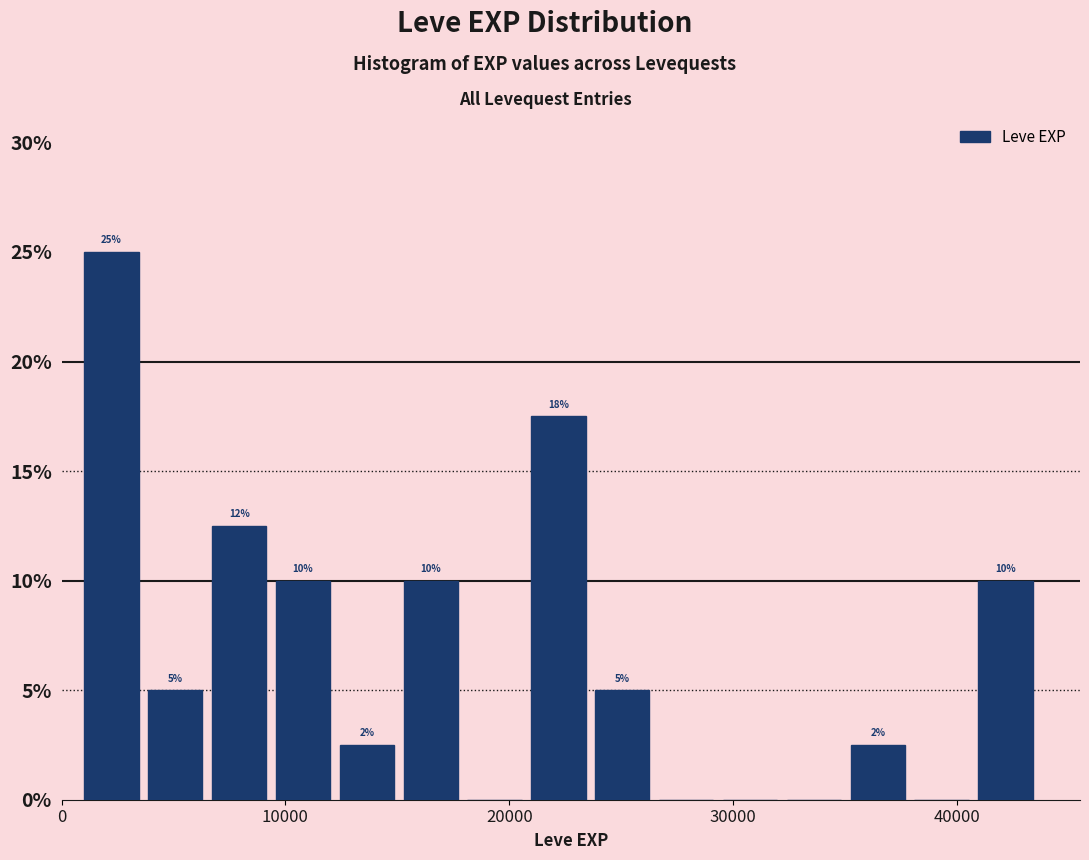

Around what value on the x-axis is the tallest bar? Give the approximate position of its centre, as read against the axis.

2000